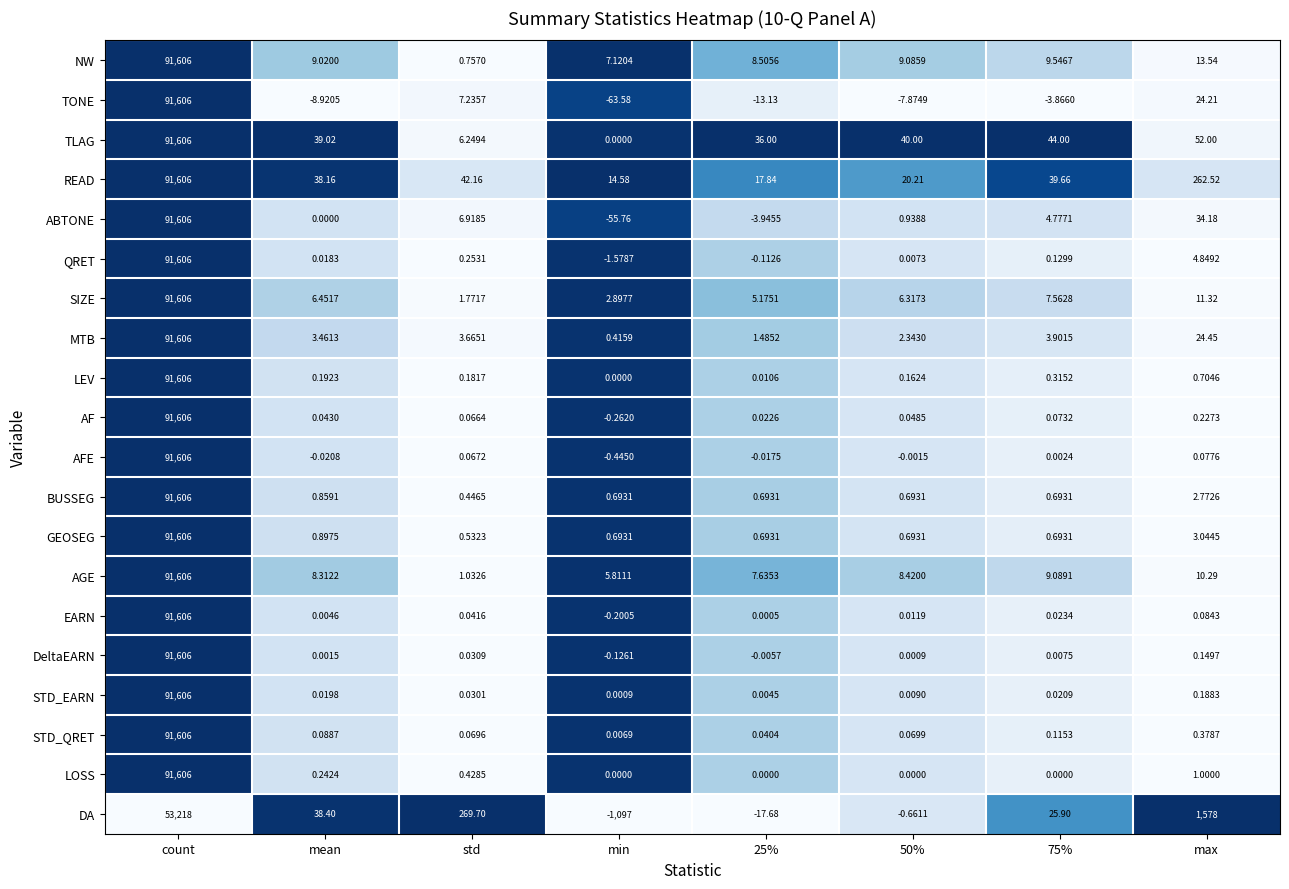

Where is EARN nearest to the value 45802?

max